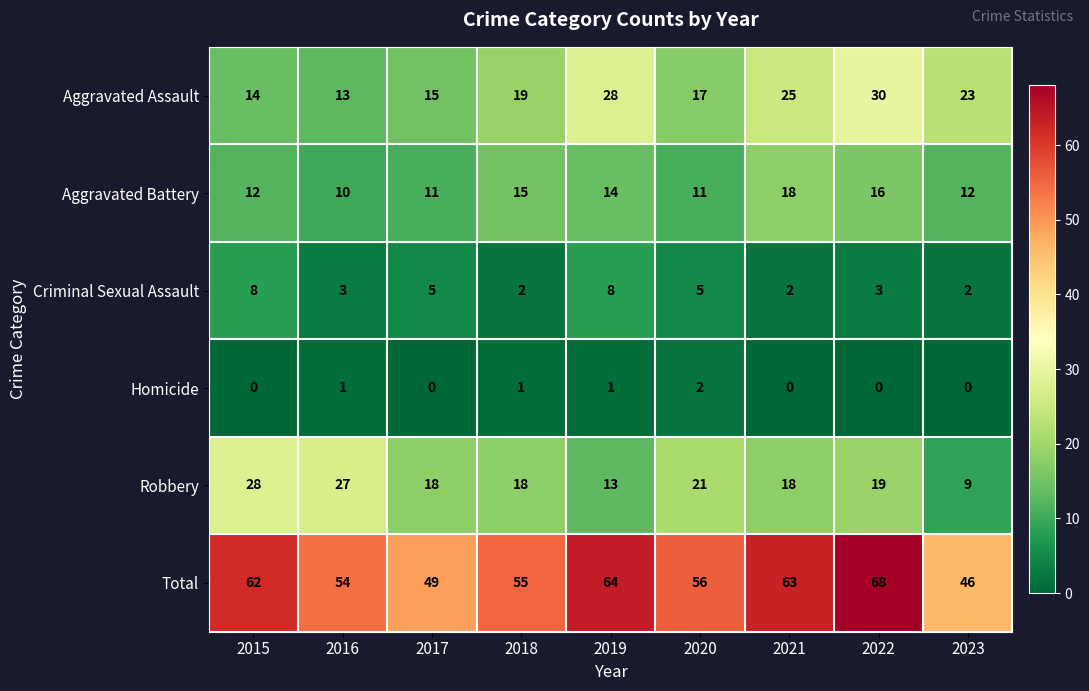

Which series has the largest total across all categories?

Total